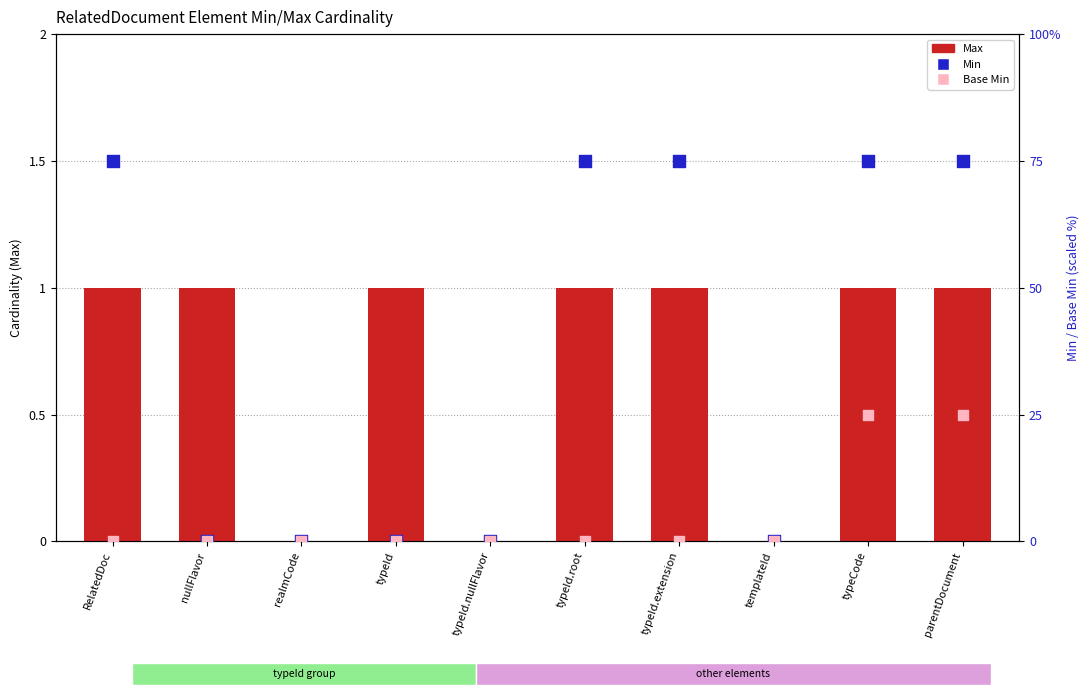

At how many categories does at least one series exceed 11?

5